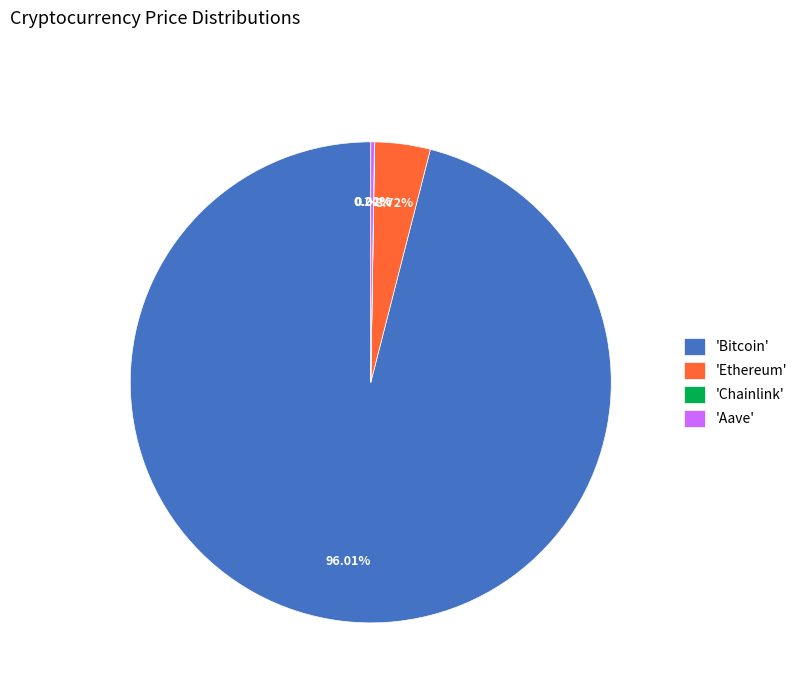

What is the majority slice?

'Bitcoin'